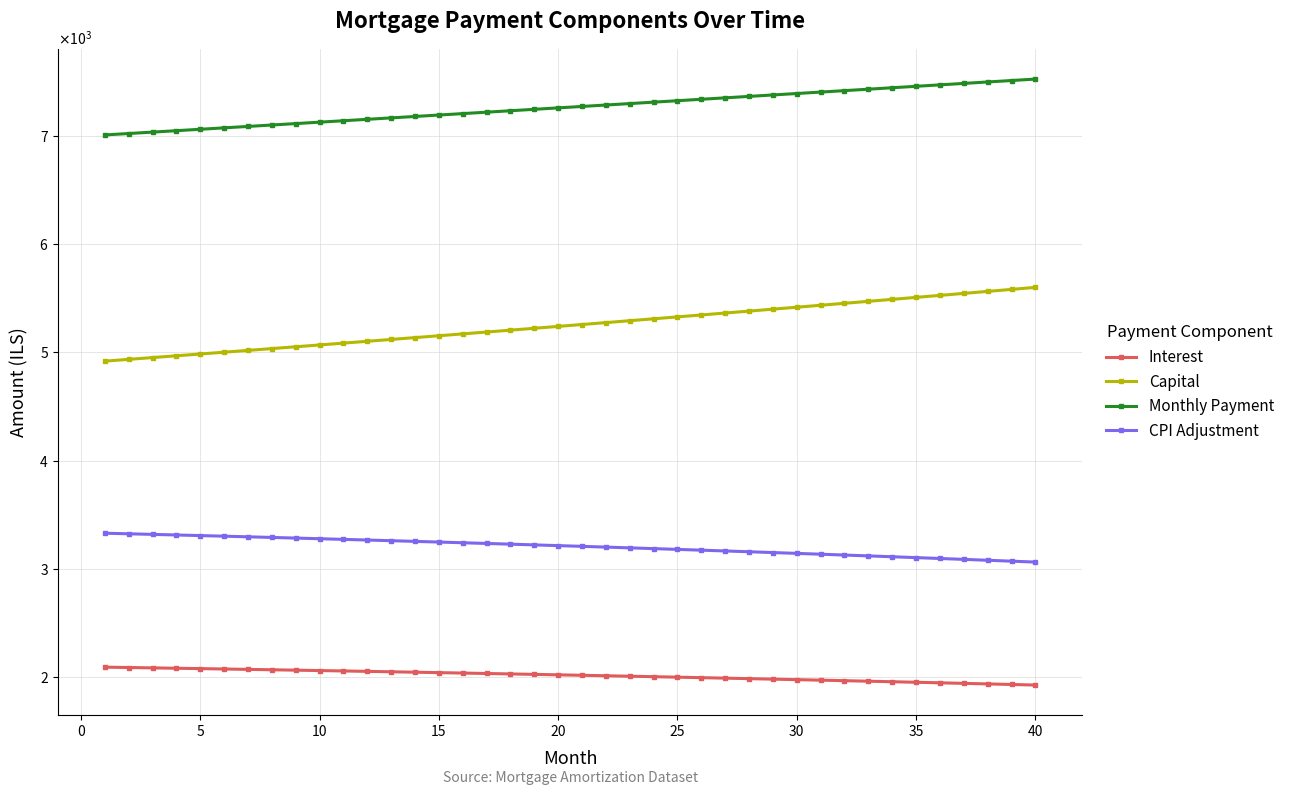

Does the chart have visible grid lines?

Yes